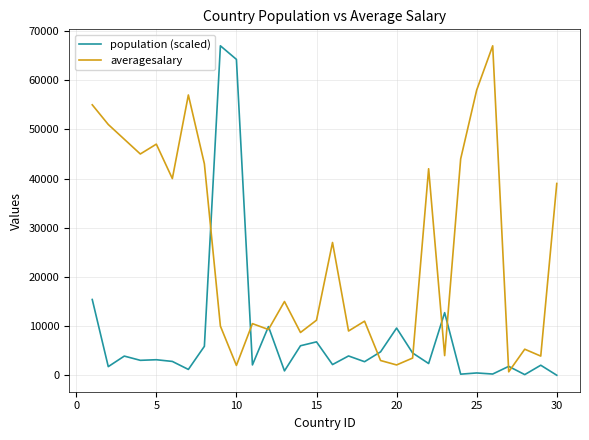

What is the maximum value shown in the chart?

67000.0